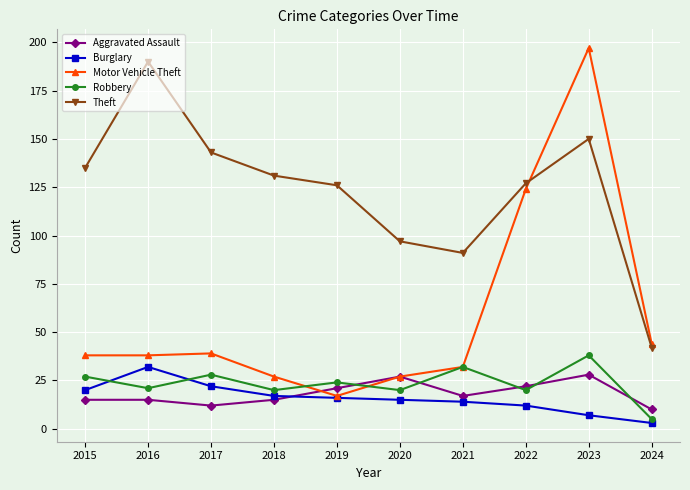

True or false: Burglary and Theft cross at least once.

False